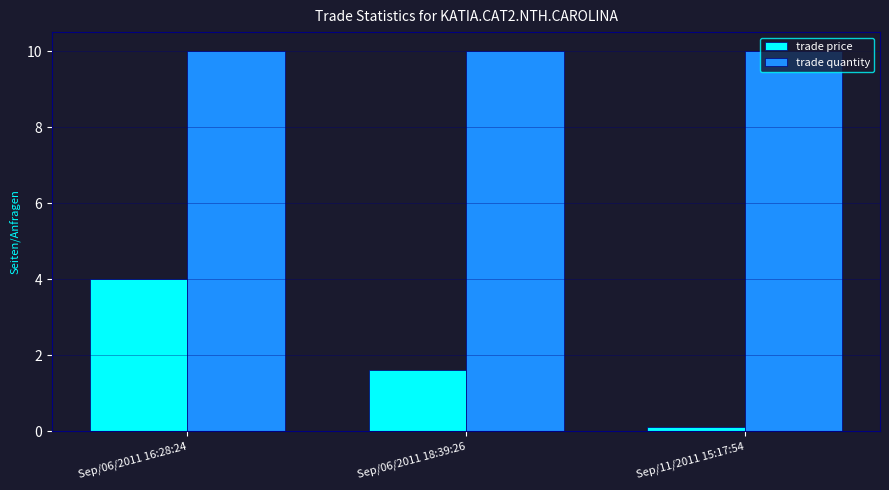

Reading left to right, extract all data points from this chart.

trade price: 4.0	1.6	0.1
trade quantity: 10.0	10.0	10.0